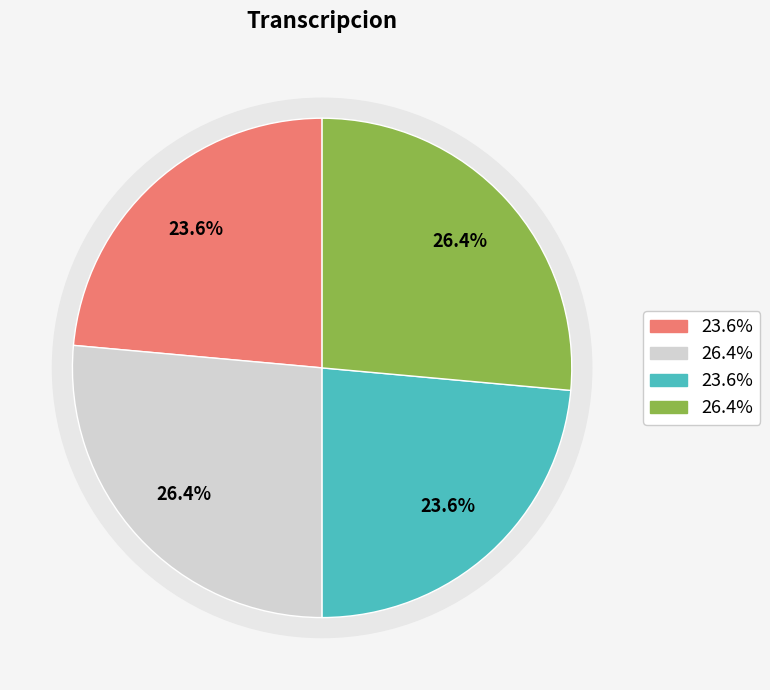

Count the number of slices in the pie.

4